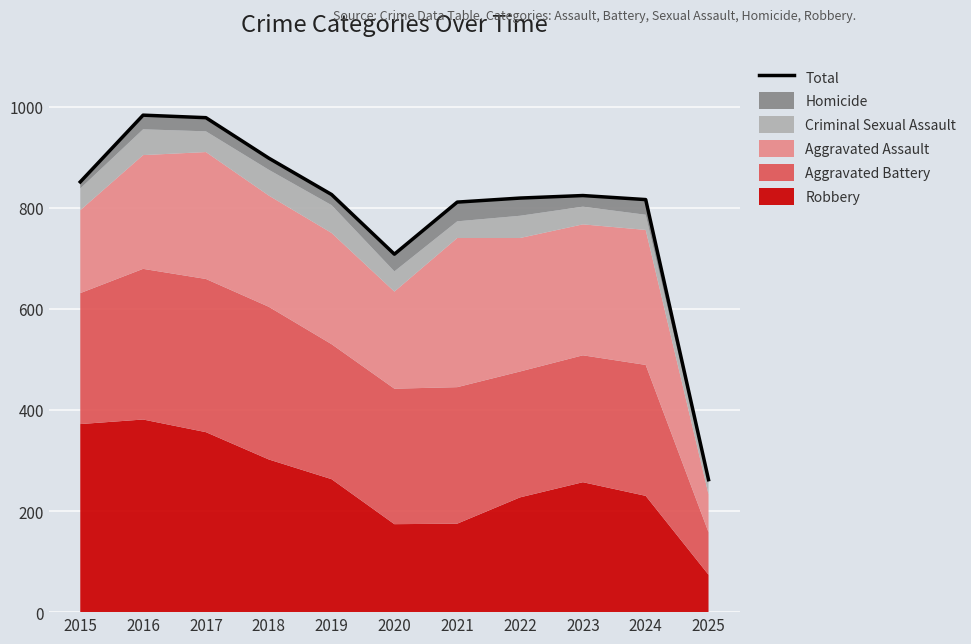

Reading left to right, transcribe all the data shown in this chart.

851	983	978	898	826	708	811	819	824	816	262